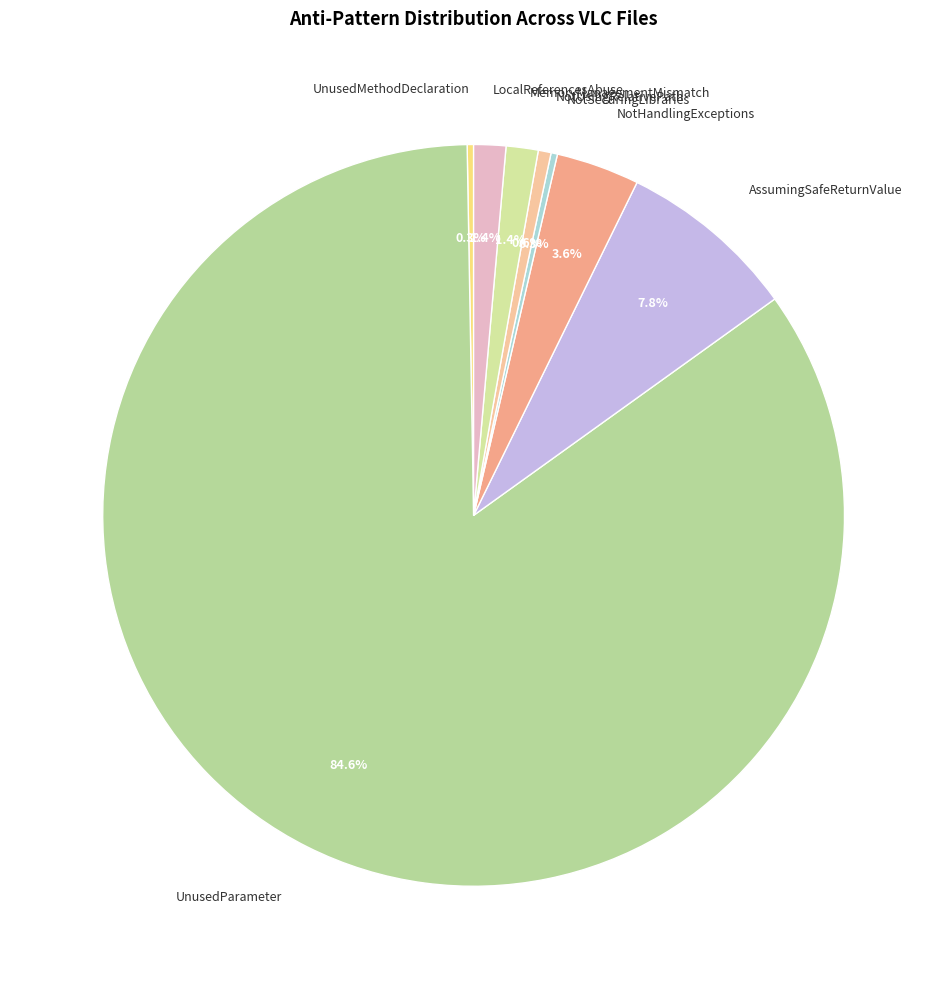

Is there a majority slice in this chart?

Yes